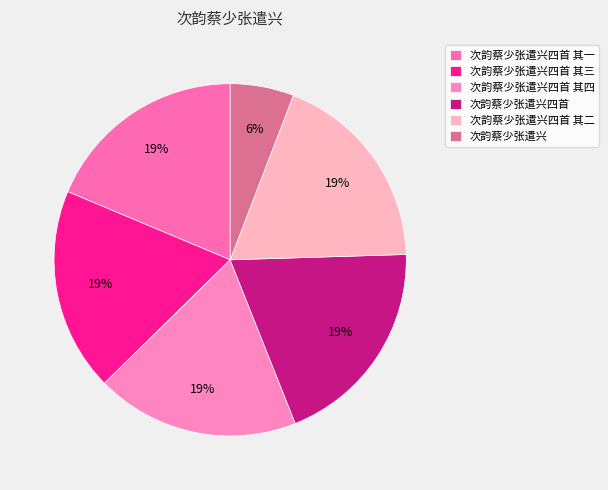

How many segments does this pie chart have?

6